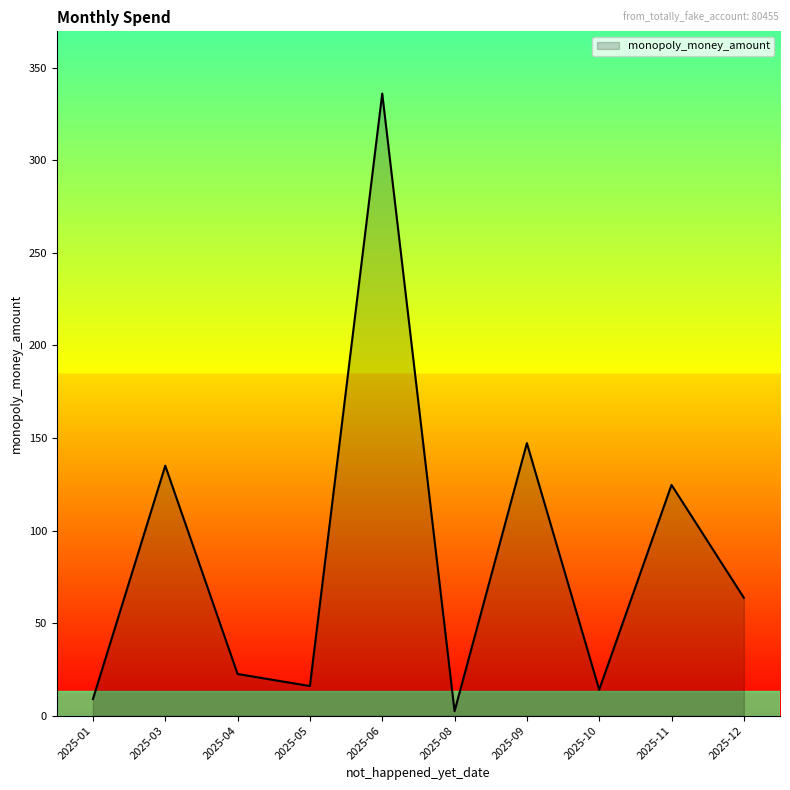

What is the change in value from 2025-10 to 2025-11?

+110.6